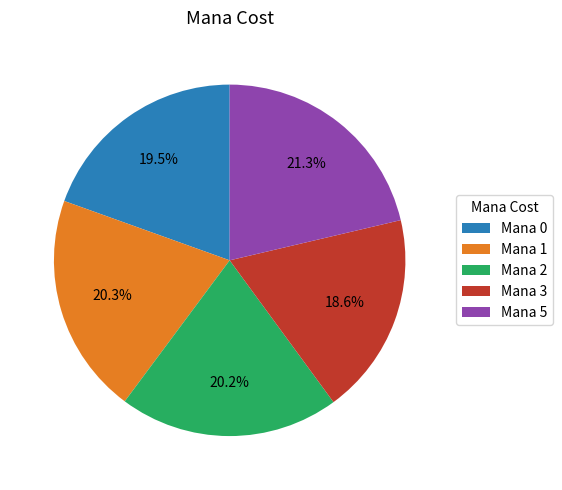

Approximately how many times larger is the value at Mana 0 compared to Mana 2?

1.0